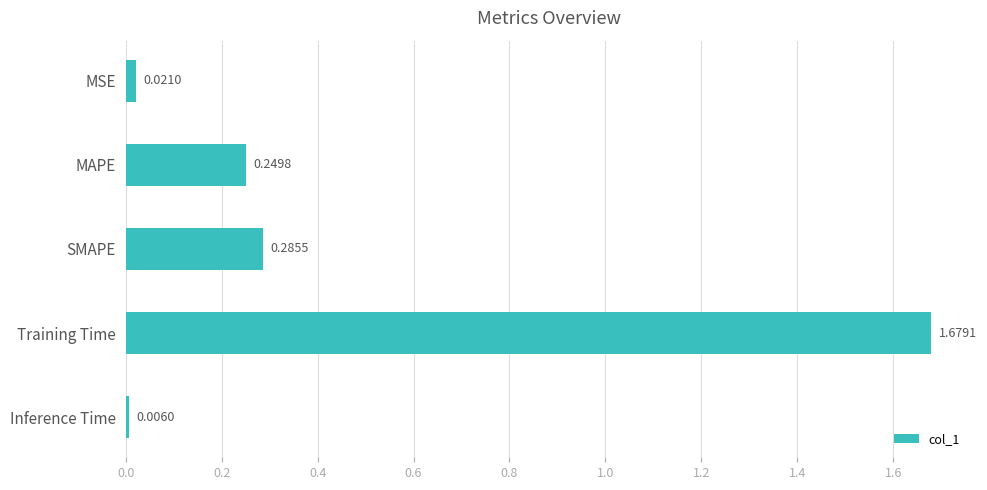

Which category has the highest value across all series?

Training Time